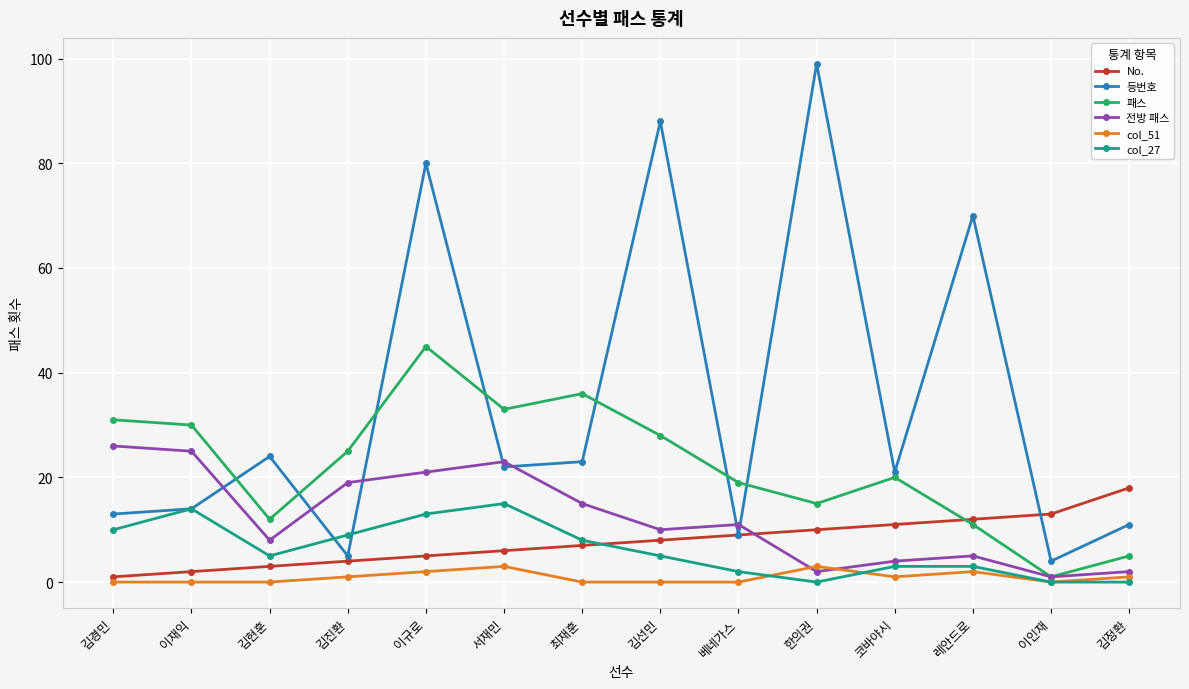

At which category is the sum across all series the highest?

이규로